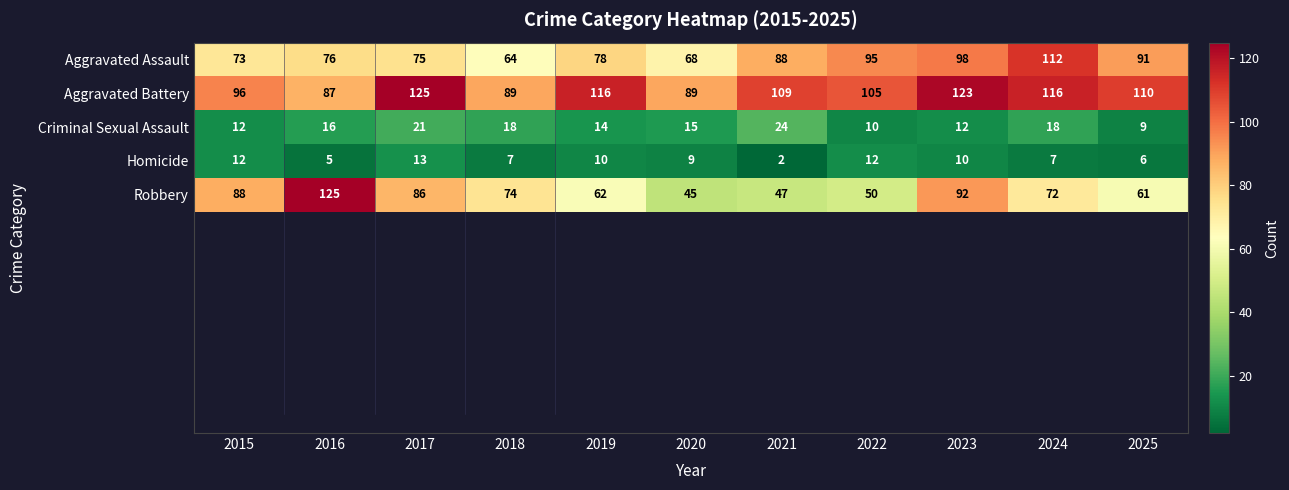

What is the spread (max minus min) of values at 2025?

104